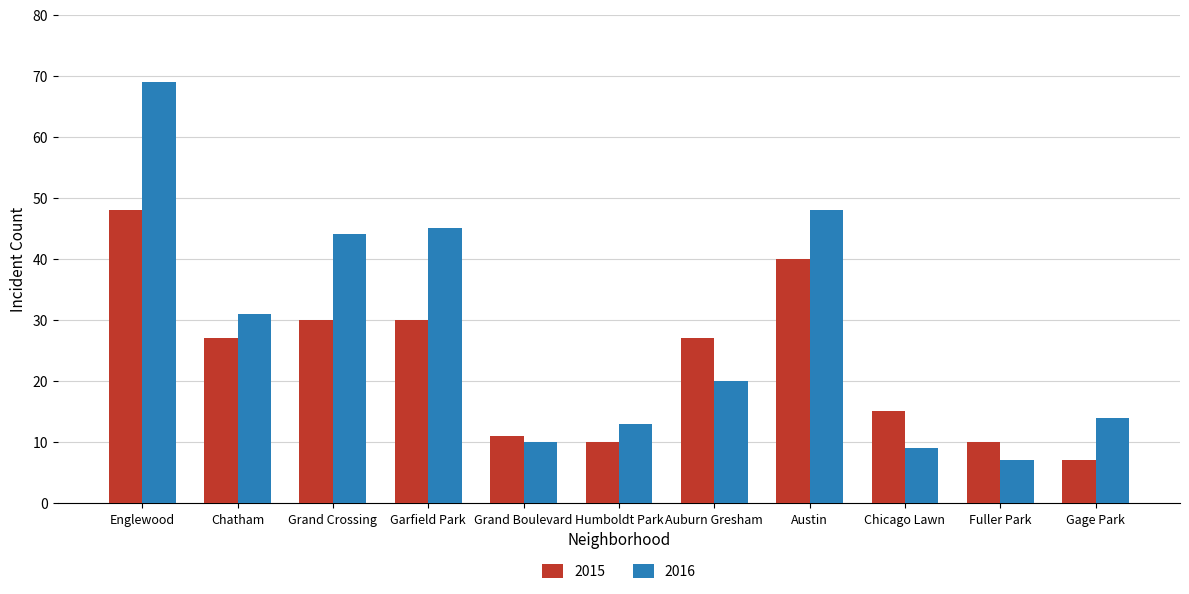

Where is 2016 nearest to the value 38?

Grand Crossing